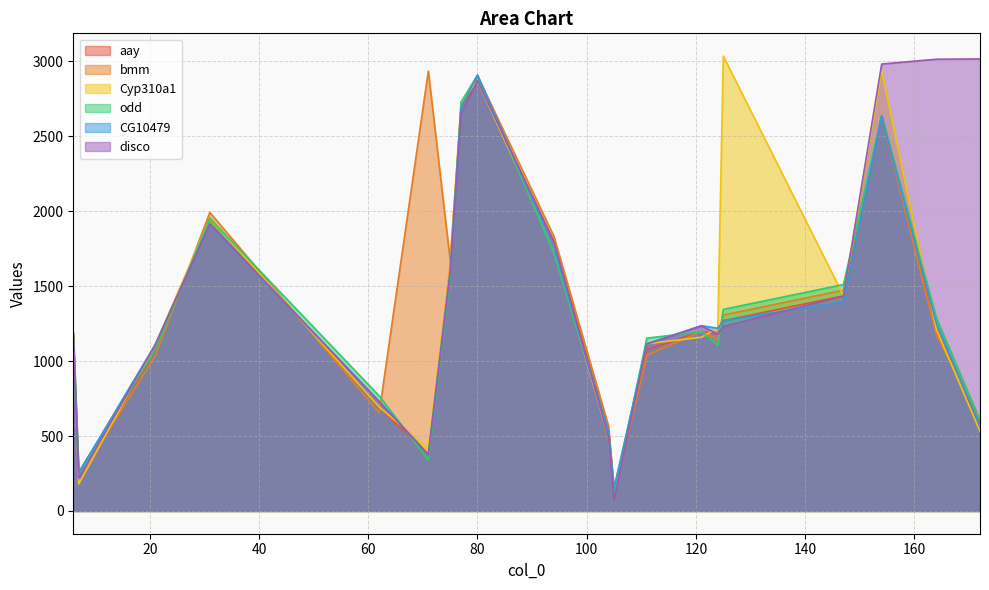

Which series changed the most between 77 and 111?

bmm